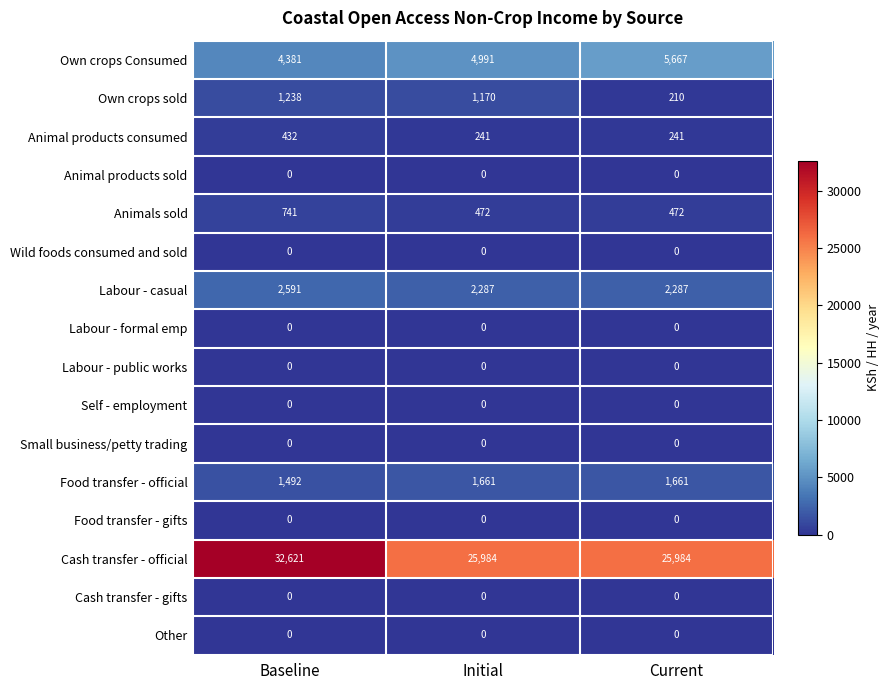

Which series has the widest spread of values?

Cash transfer - official